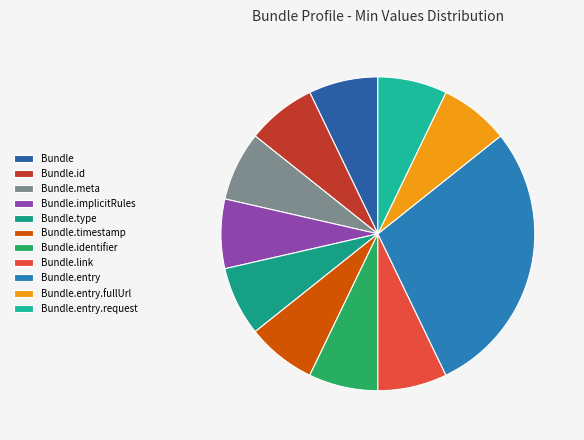

How many slices are in this pie chart?

11